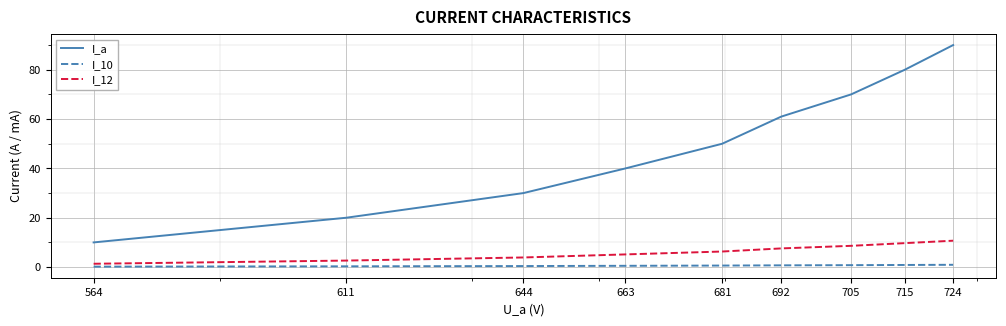

At how many categories does at least one series exceed 77?

2